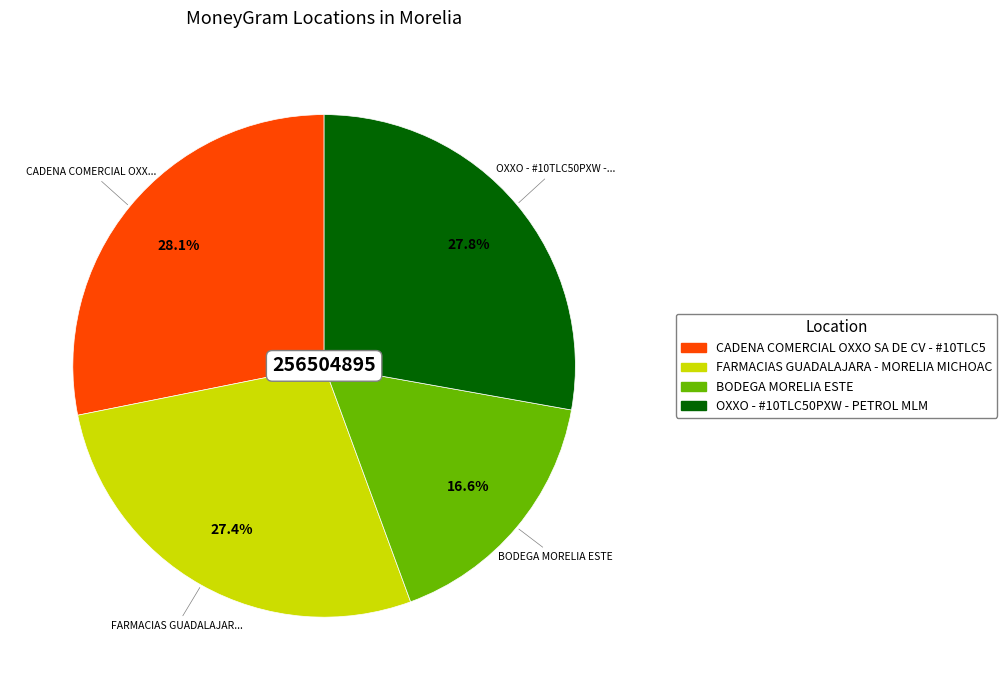

Does any single category account for the majority?

No